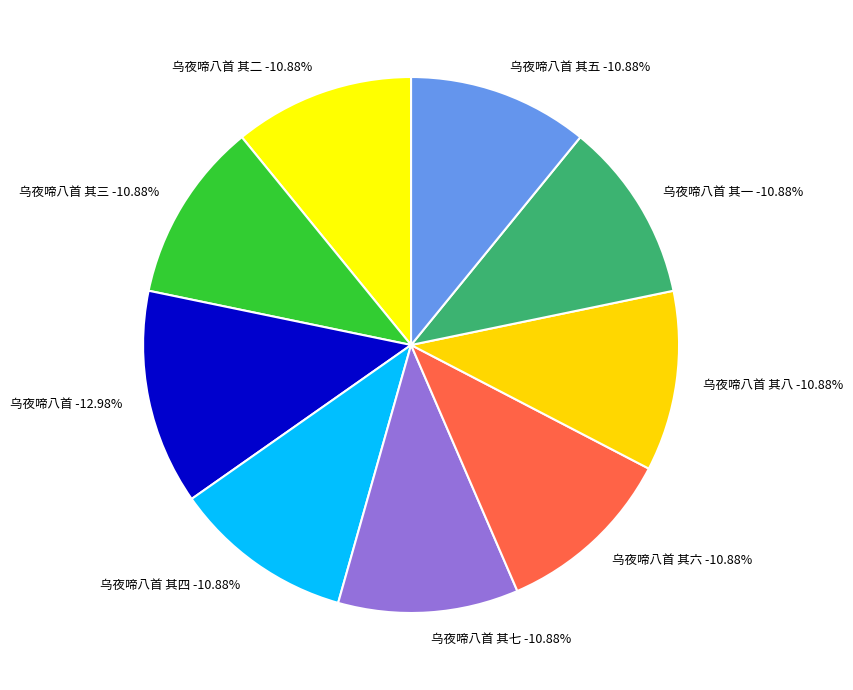

Does 乌夜啼八首 其五 represent more than half of the total?

No